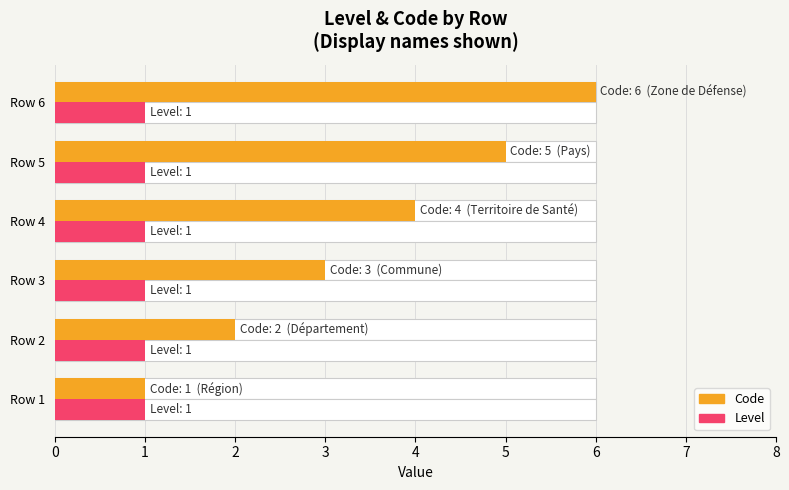

How many values in the Code series are below 4?

3